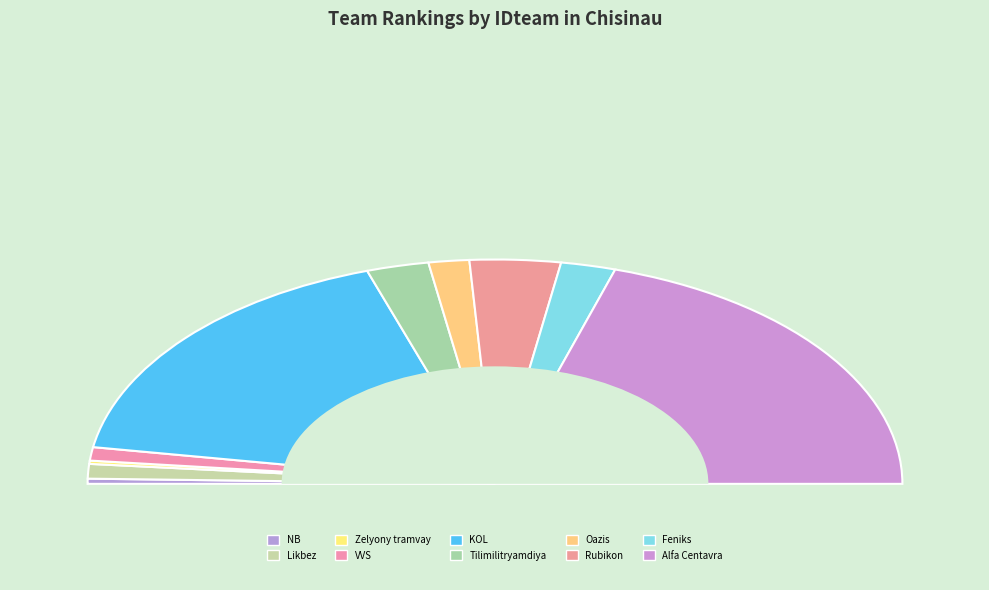

True or false: 1 accounts for 11% of the total.

False